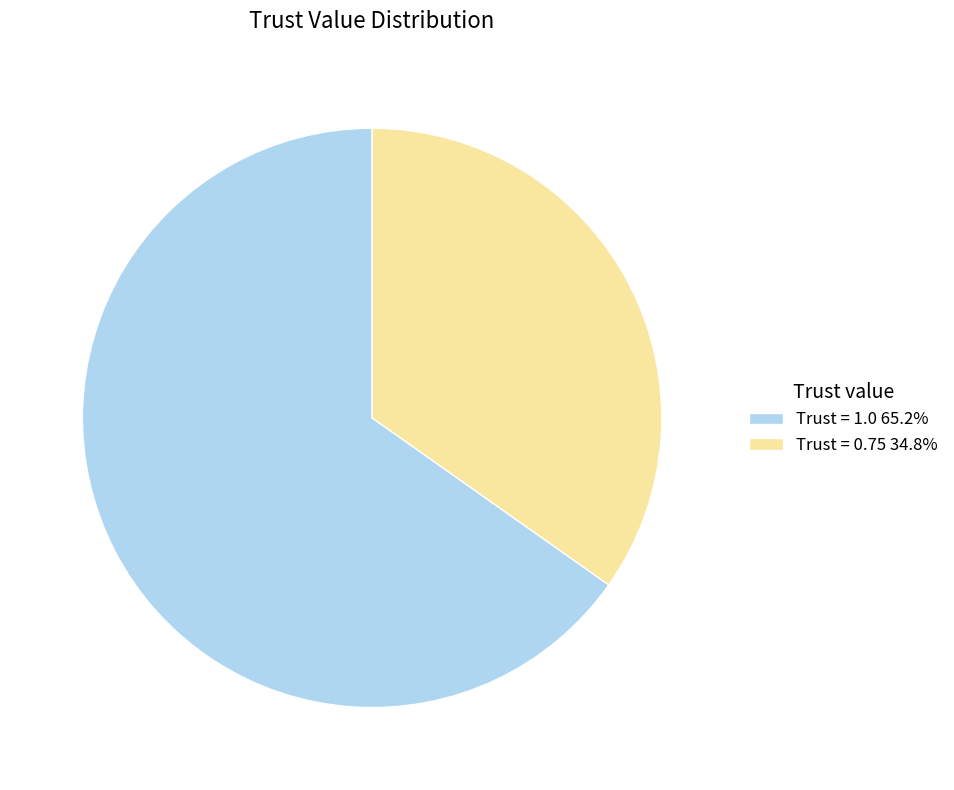

Do Trust = 1.0 65.2% and Trust = 0.75 34.8% together represent more than half of the pie?

Yes